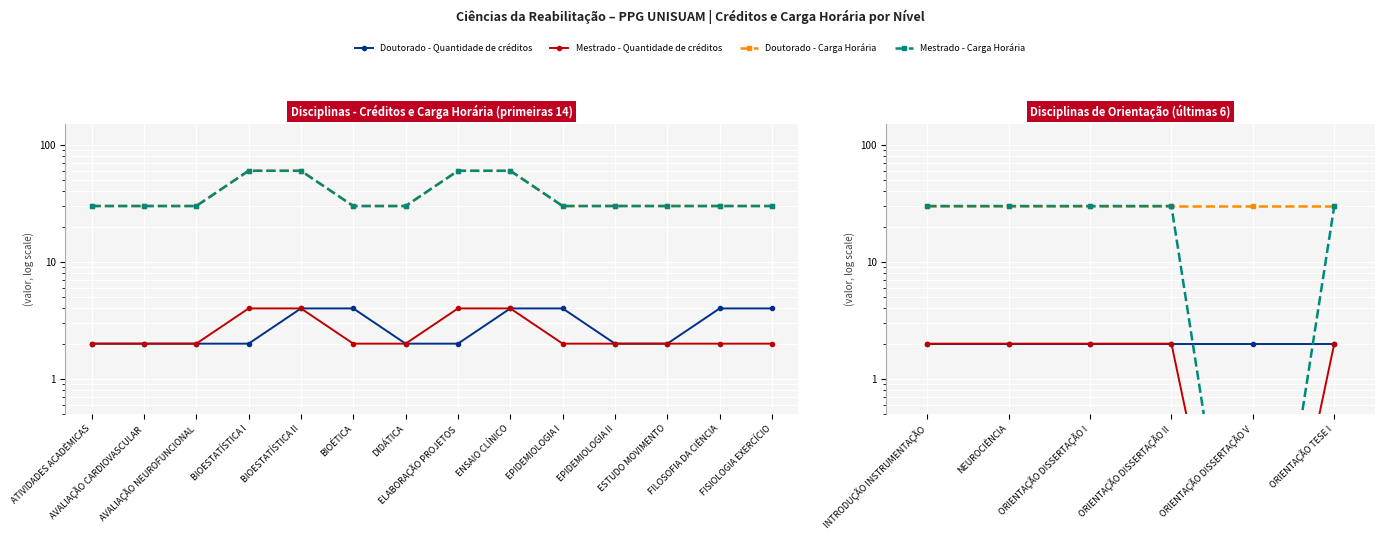

The Mestrado - Quantidade de créditos series shows 3.5 at ORIENTAÇÃO TESE I. True or false?

False